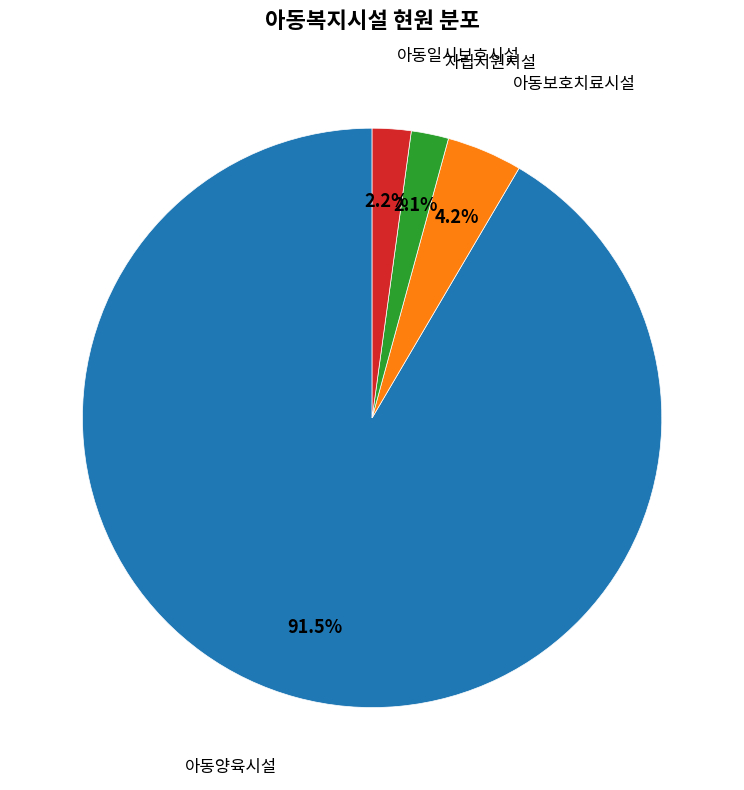

Does any single category account for the majority?

Yes